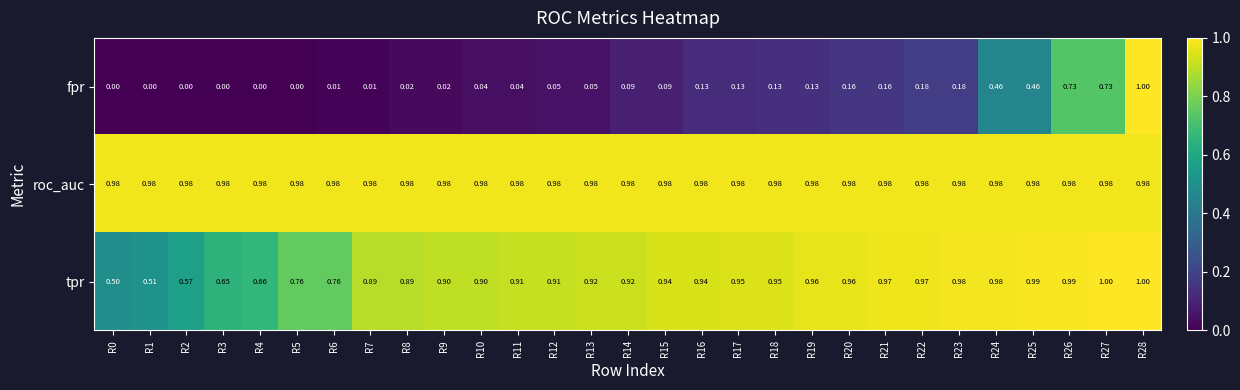

The value of roc_auc at R20 is 0.3. True or false?

False